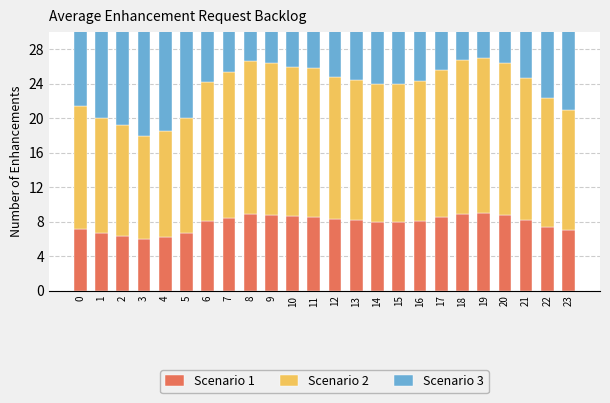

What are all the series names shown in the legend?

Scenario 1, Scenario 2, Scenario 3